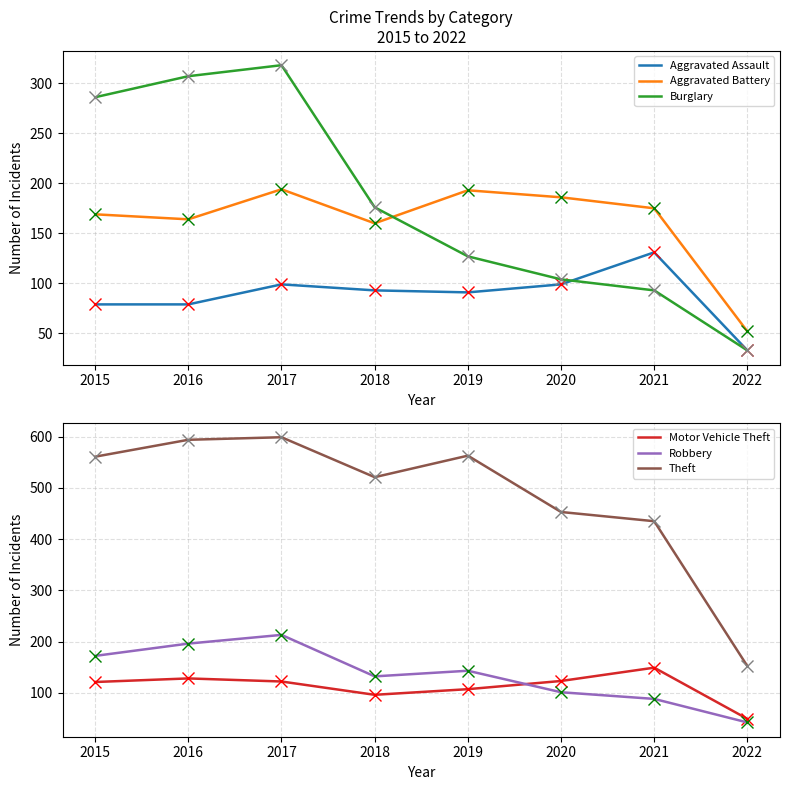

What value does the Burglary series have at 2019, to the nearest 50?

150